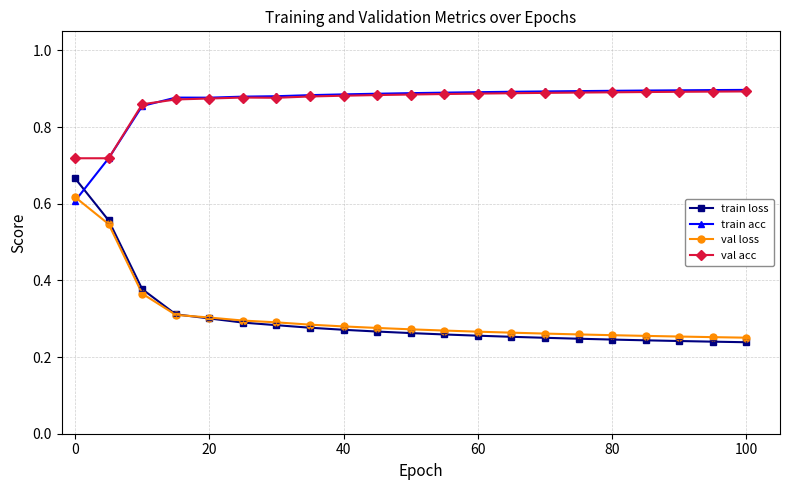

Count the number of categories in the chart.

21